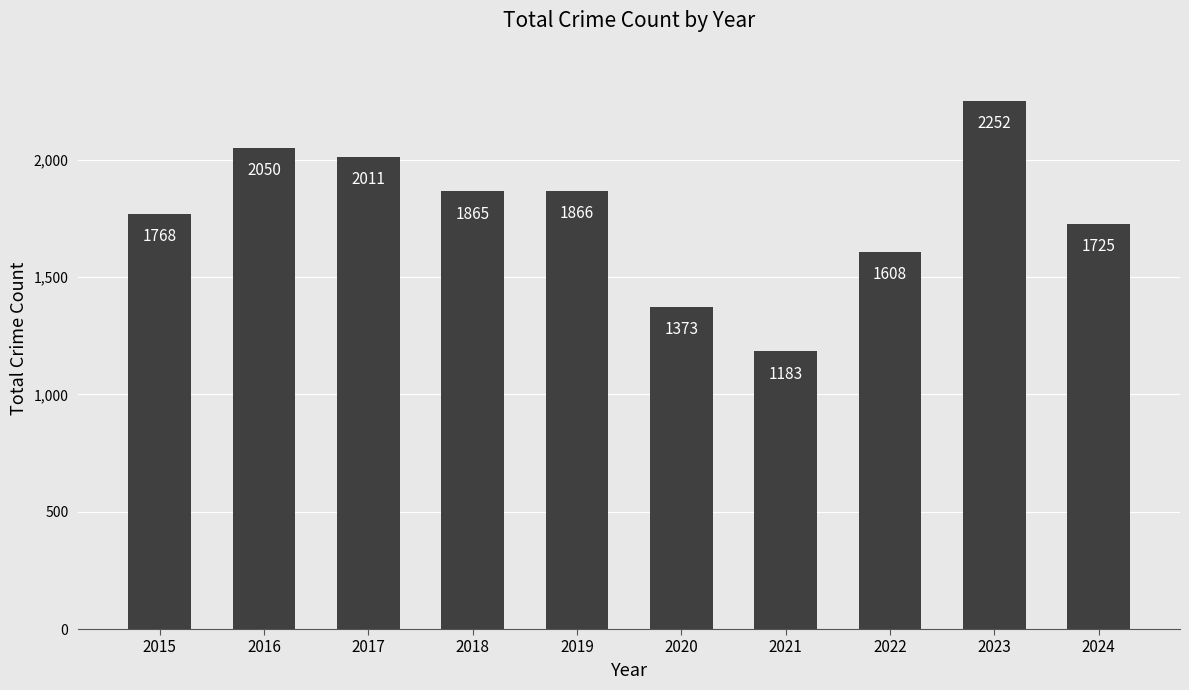

Rank the categories by value from highest to lowest.

2023, 2016, 2017, 2019, 2018, 2015, 2024, 2022, 2020, 2021